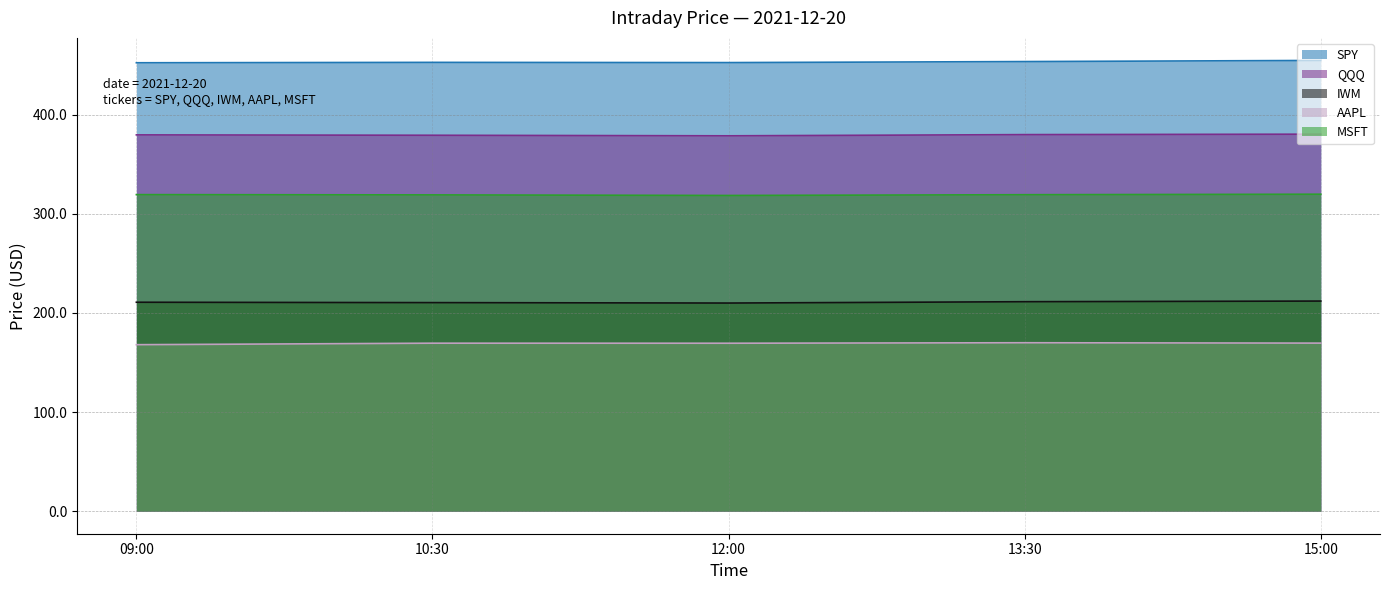

Where is MSFT nearest to the value 319?

10:30